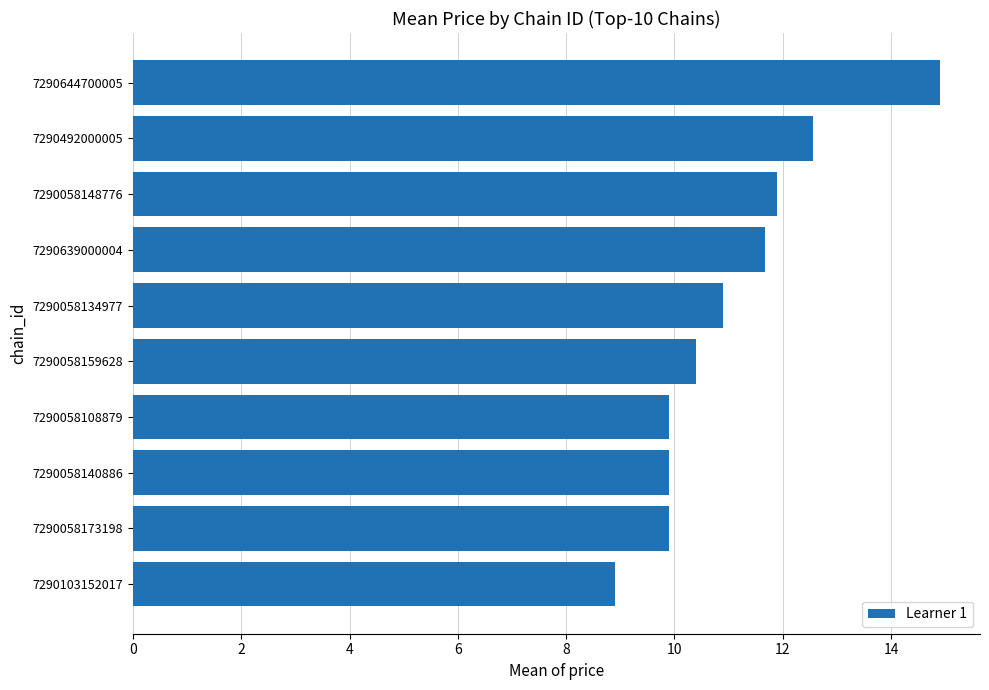

Reading bottom to top, transcribe all the data shown in this chart.

8.9	9.9	9.9	9.9	10.4	10.9	11.7	11.9	12.6	14.9